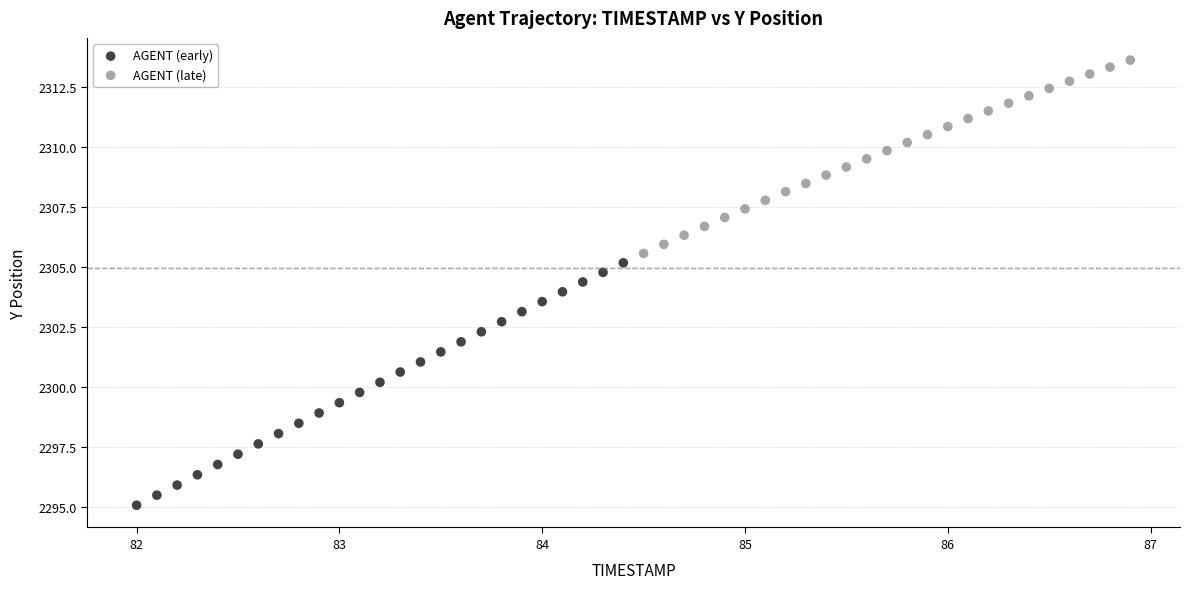

Which series has the widest spread of Y values?

AGENT (early)